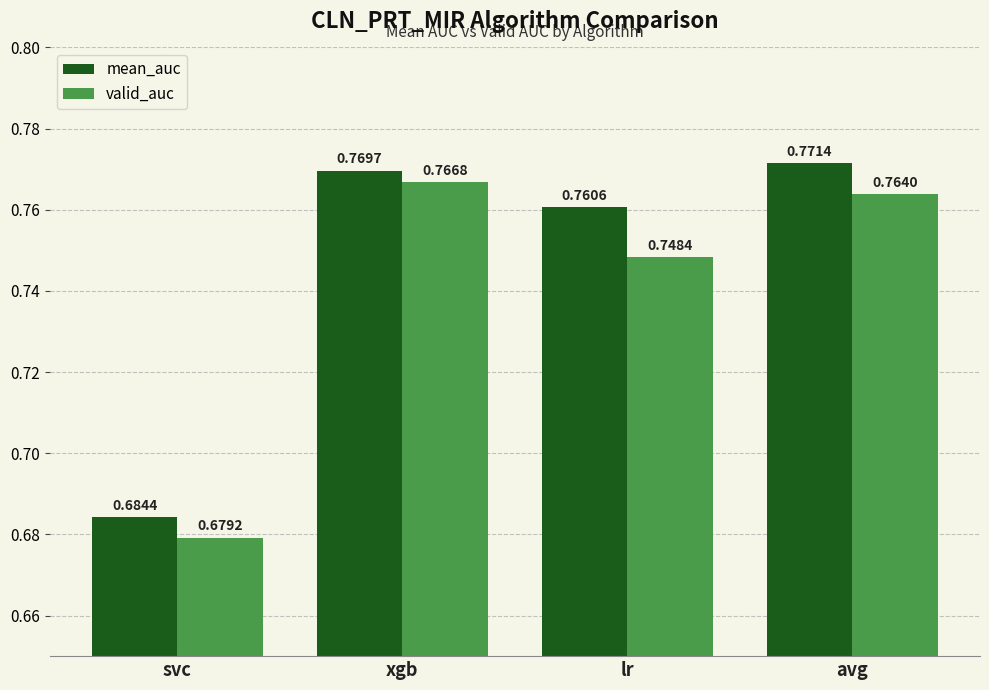

How many bars are there in each group?

2